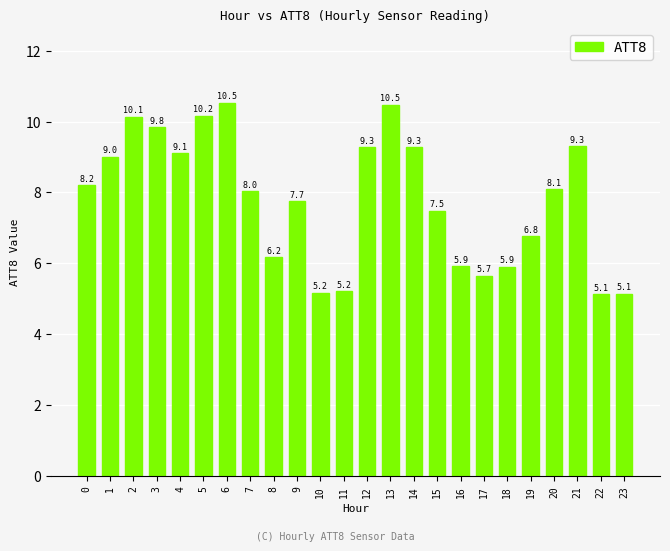

At which label is the value closest to 7?

19